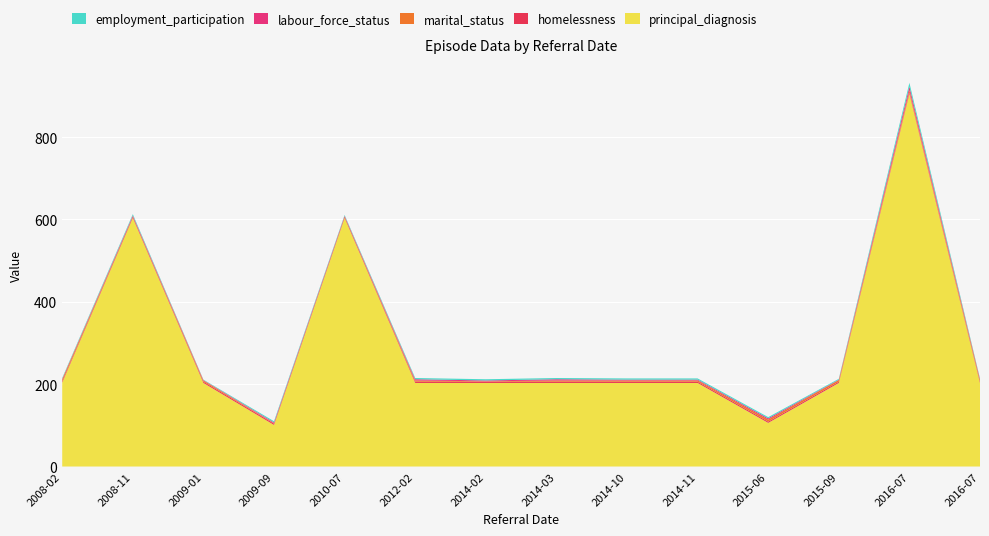

Reading left to right, what are all the values shown in this chart?

principal_diagnosis: 2008-02=204	2008-11=604	2009-01=203	2009-09=101	2010-07=604	2012-02=203	2014-02=203	2014-03=203	2014-10=203	2014-11=203	2015-06=106	2015-09=203	2016-07=905	2016-07=203
homelessness: 2008-02=3	2008-11=3	2009-01=3	2009-09=3	2010-07=3	2012-02=3	2014-02=3	2014-03=3	2014-10=3	2014-11=3	2015-06=3	2015-09=3	2016-07=3	2016-07=3
marital_status: 2008-02=5	2008-11=1	2009-01=3	2009-09=1	2010-07=1	2012-02=3	2014-02=1	2014-03=3	2014-10=3	2014-11=3	2015-06=5	2015-09=4	2016-07=6	2016-07=5
labour_force_status: 2008-02=1	2008-11=2	2009-01=1	2009-09=2	2010-07=1	2012-02=3	2014-02=2	2014-03=3	2014-10=2	2014-11=2	2015-06=3	2015-09=1	2016-07=9	2016-07=1
employment_participation: 2008-02=2	2008-11=3	2009-01=1	2009-09=3	2010-07=2	2012-02=3	2014-02=3	2014-03=3	2014-10=3	2014-11=3	2015-06=3	2015-09=2	2016-07=9	2016-07=2